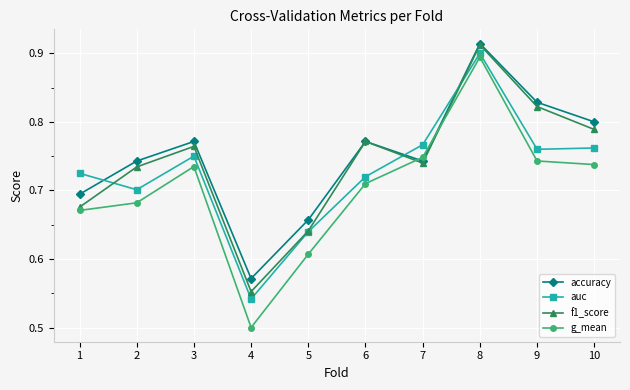

What is the sum of all g_mean values?

7.0